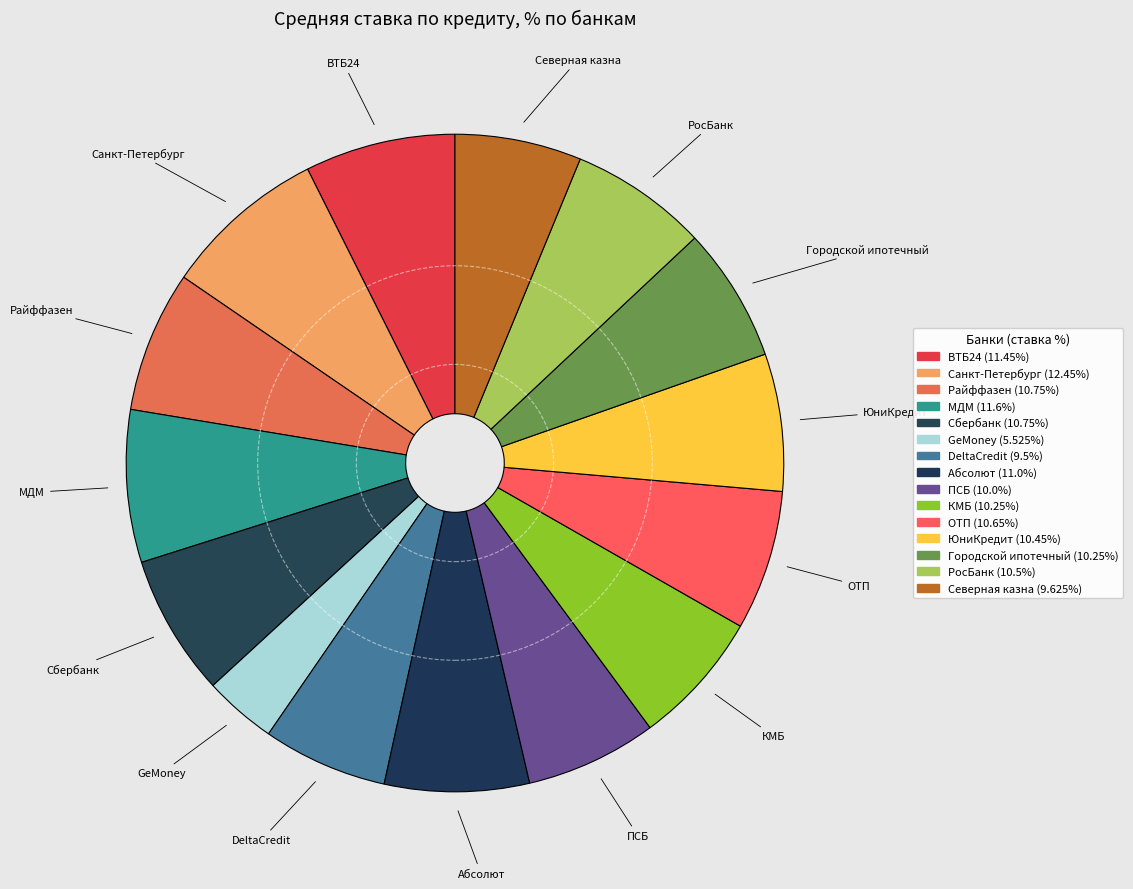

Count the number of slices in the pie.

15